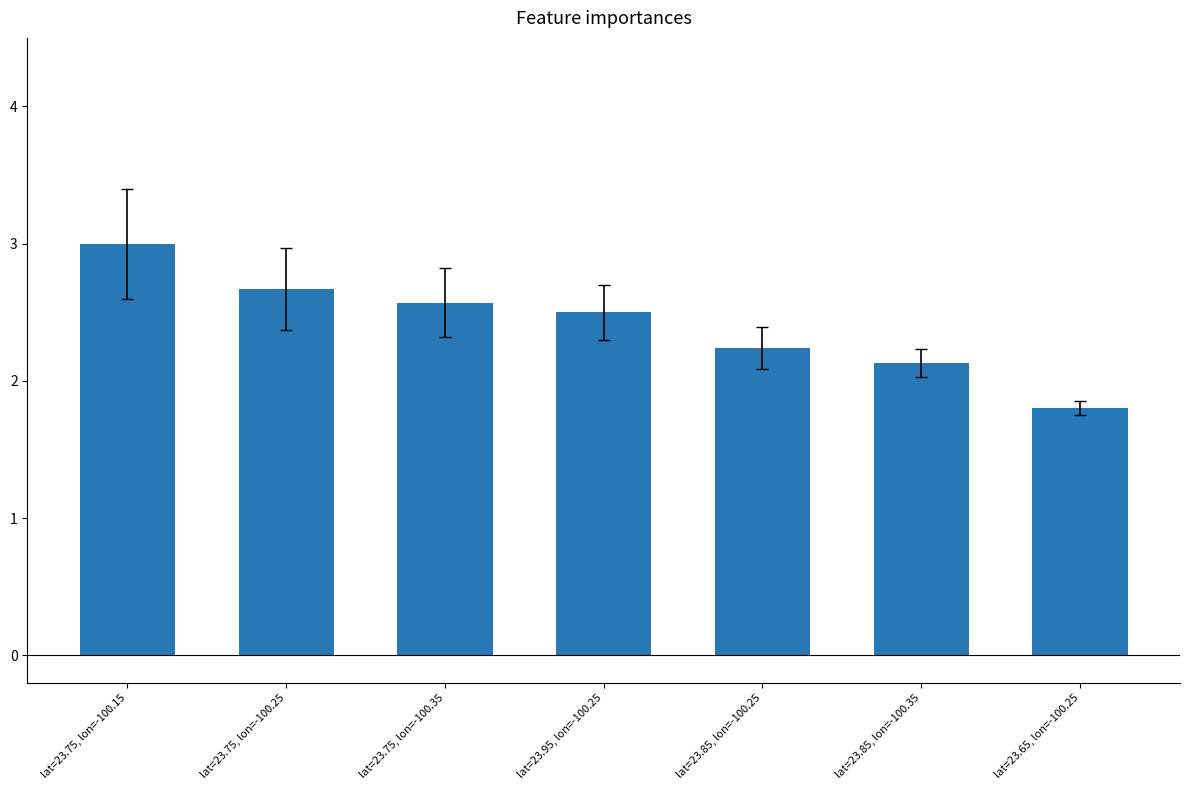

At which label is the value closest to 2?

lat=23.85, lon=-100.35